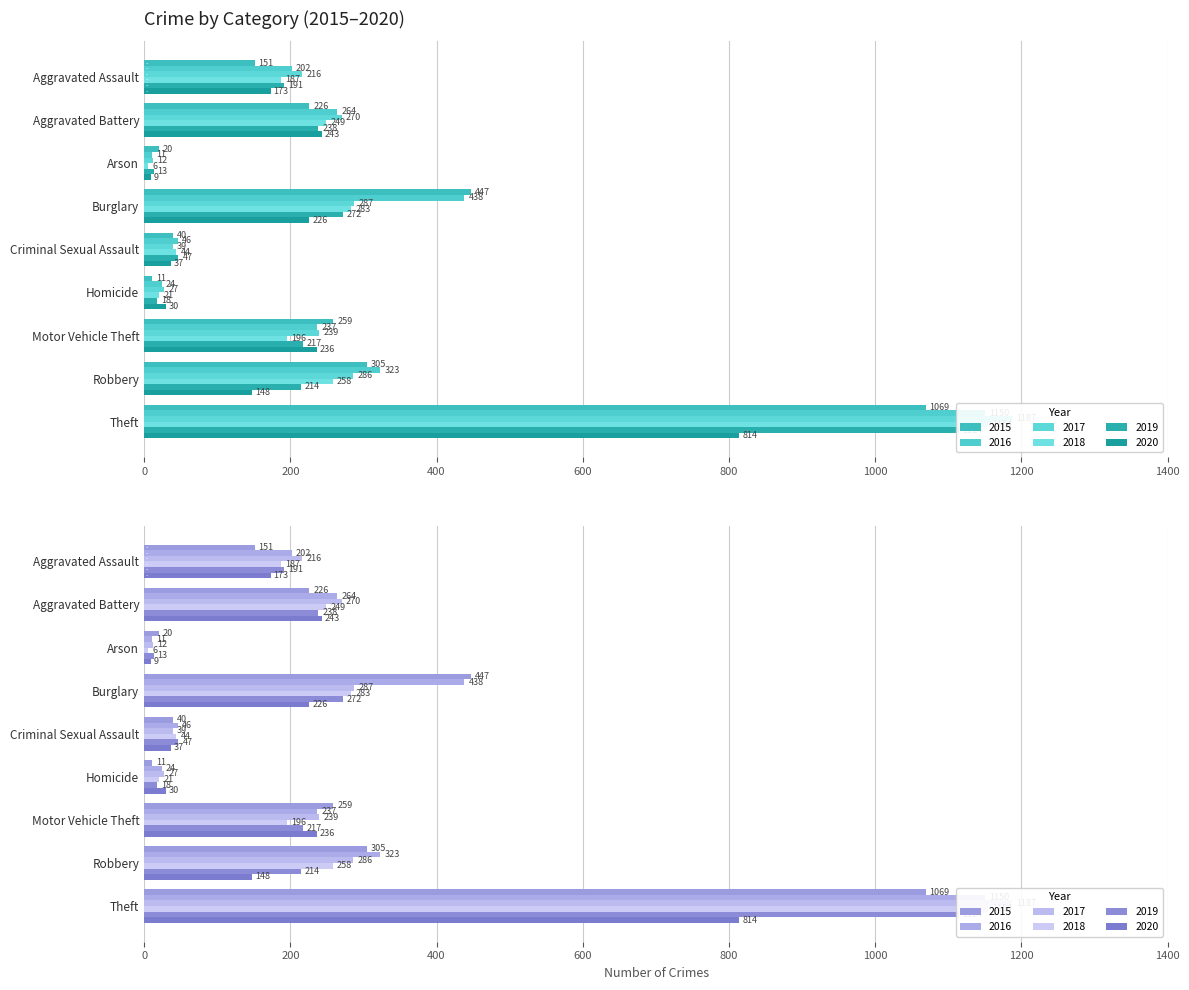

Reading right to left, list all the values displayed in this chart.

2015: Theft=1069	Robbery=305	Motor Vehicle Theft=259	Homicide=11	Criminal Sexual Assault=40	Burglary=447	Arson=20	Aggravated Battery=226	Aggravated Assault=151
2016: Theft=1150	Robbery=323	Motor Vehicle Theft=237	Homicide=24	Criminal Sexual Assault=46	Burglary=438	Arson=11	Aggravated Battery=264	Aggravated Assault=202
2017: Theft=1187	Robbery=286	Motor Vehicle Theft=239	Homicide=27	Criminal Sexual Assault=39	Burglary=287	Arson=12	Aggravated Battery=270	Aggravated Assault=216
2018: Theft=1154	Robbery=258	Motor Vehicle Theft=196	Homicide=21	Criminal Sexual Assault=44	Burglary=283	Arson=6	Aggravated Battery=249	Aggravated Assault=187
2019: Theft=1114	Robbery=214	Motor Vehicle Theft=217	Homicide=18	Criminal Sexual Assault=47	Burglary=272	Arson=13	Aggravated Battery=238	Aggravated Assault=191
2020: Theft=814	Robbery=148	Motor Vehicle Theft=236	Homicide=30	Criminal Sexual Assault=37	Burglary=226	Arson=9	Aggravated Battery=243	Aggravated Assault=173